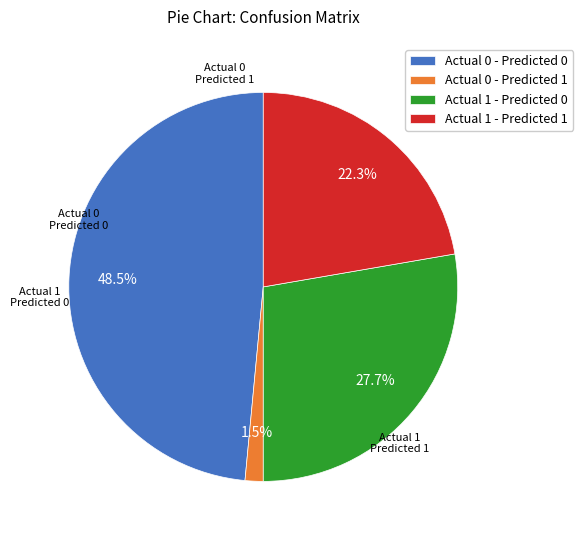

To the nearest percent, what is the combined percentage of Actual 0 - Predicted 1 and Actual 1 - Predicted 0?

29%